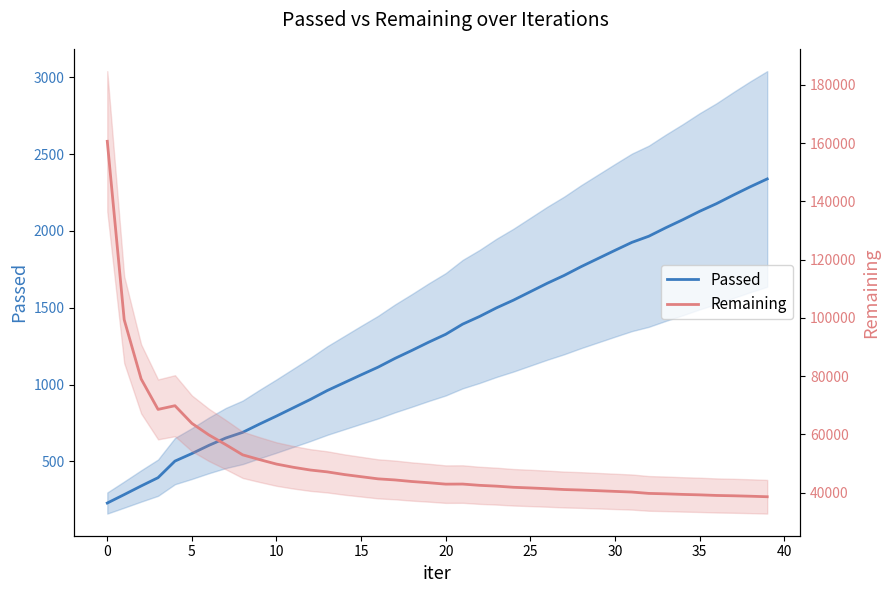

How many lines are shown in the chart?

2